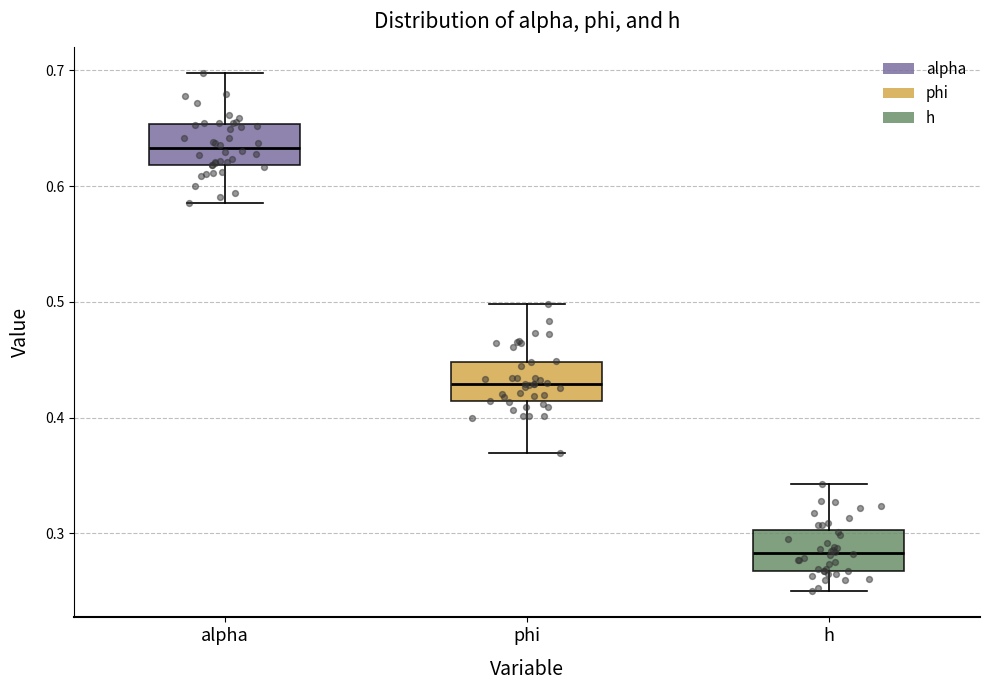

Where does the upper whisker of the box for alpha end on the y-axis? The values are not printed on the chart, so give them approximately, as read against the axis.

0.70